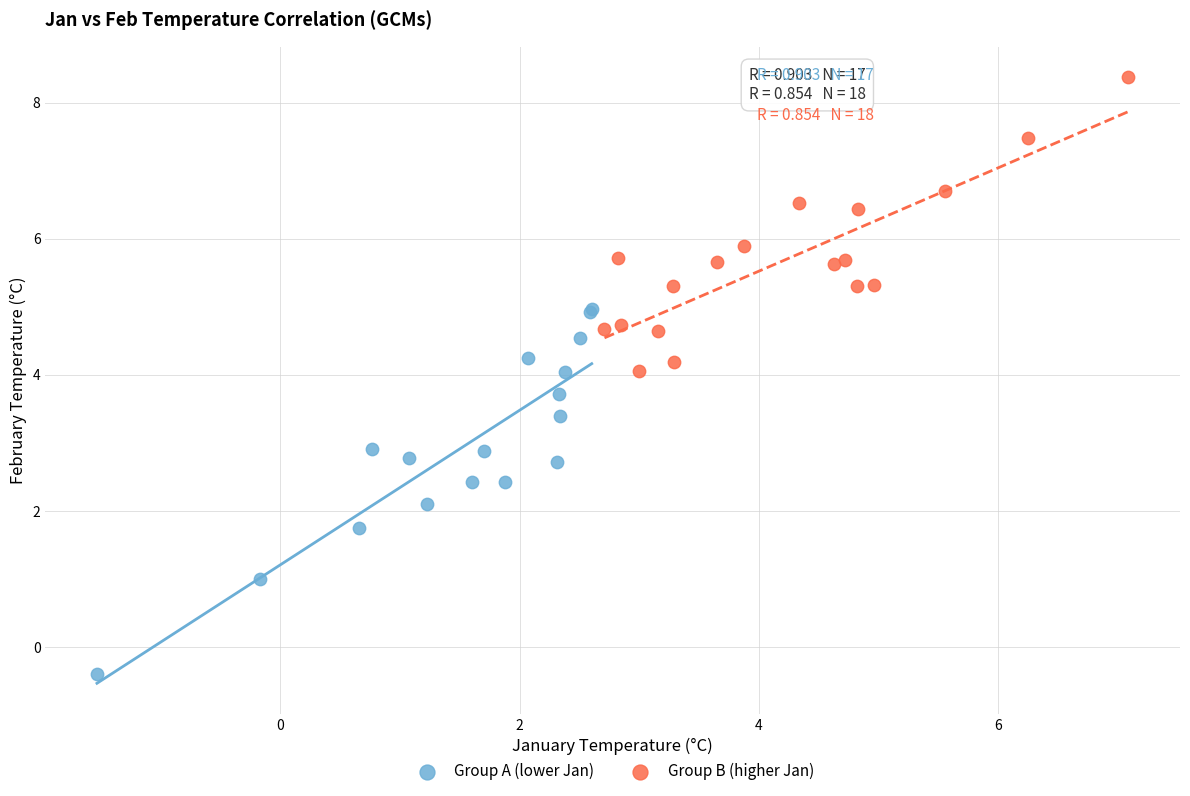

Which series reaches the maximum Y coordinate?

Group B (higher Jan)